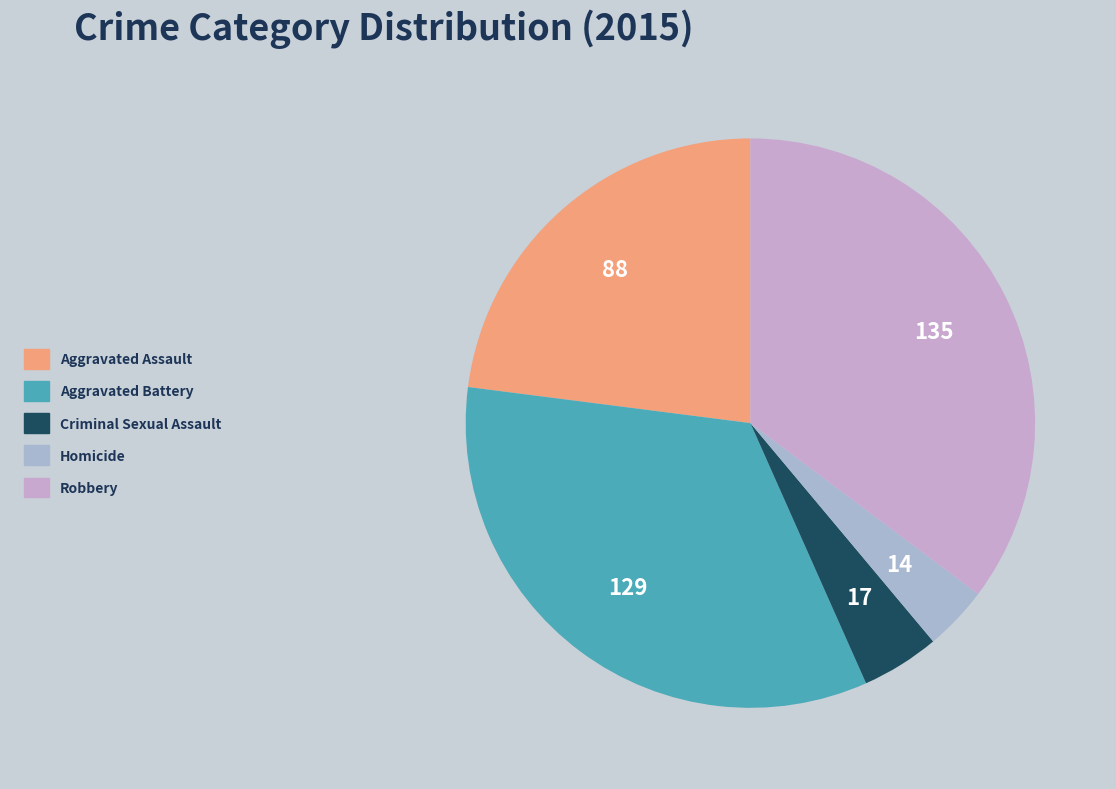

Is the sum of Aggravated Assault and Homicide greater than half?

No